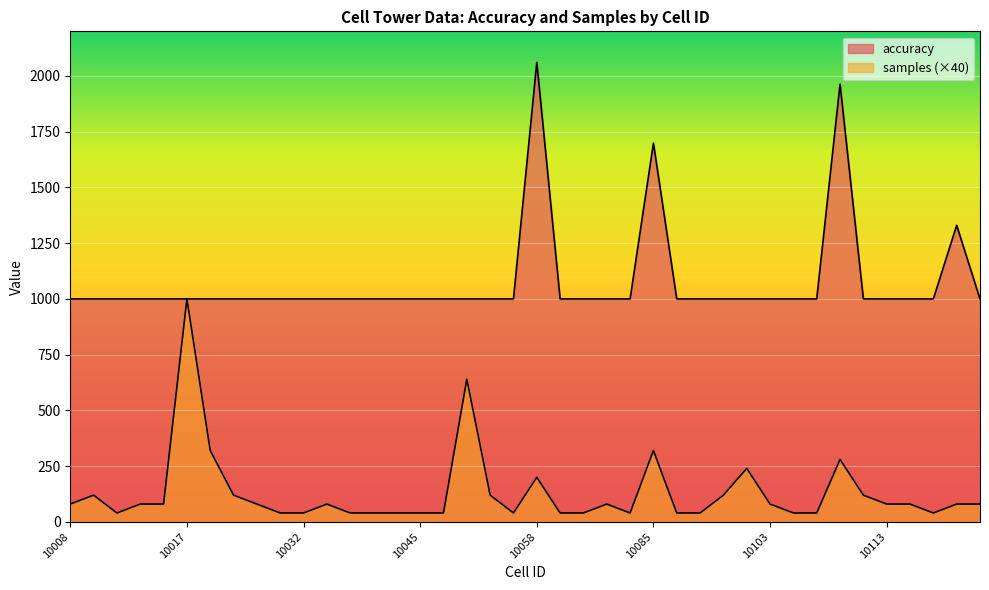

Which category has the highest value across all series?

10058